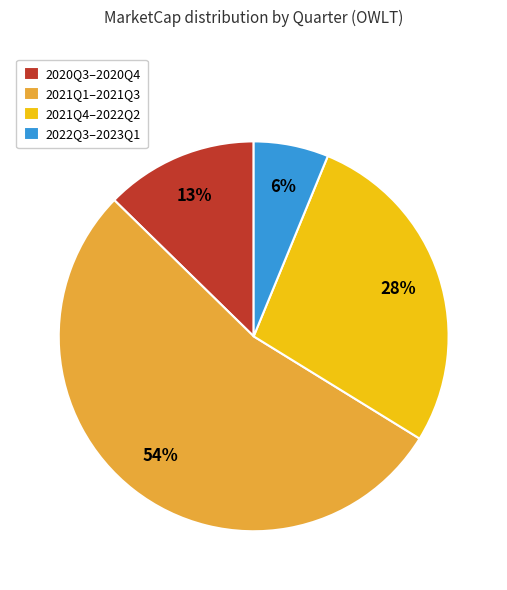

Combined, do 2021Q4–2022Q2 and 2020Q3–2020Q4 account for over 50%?

No